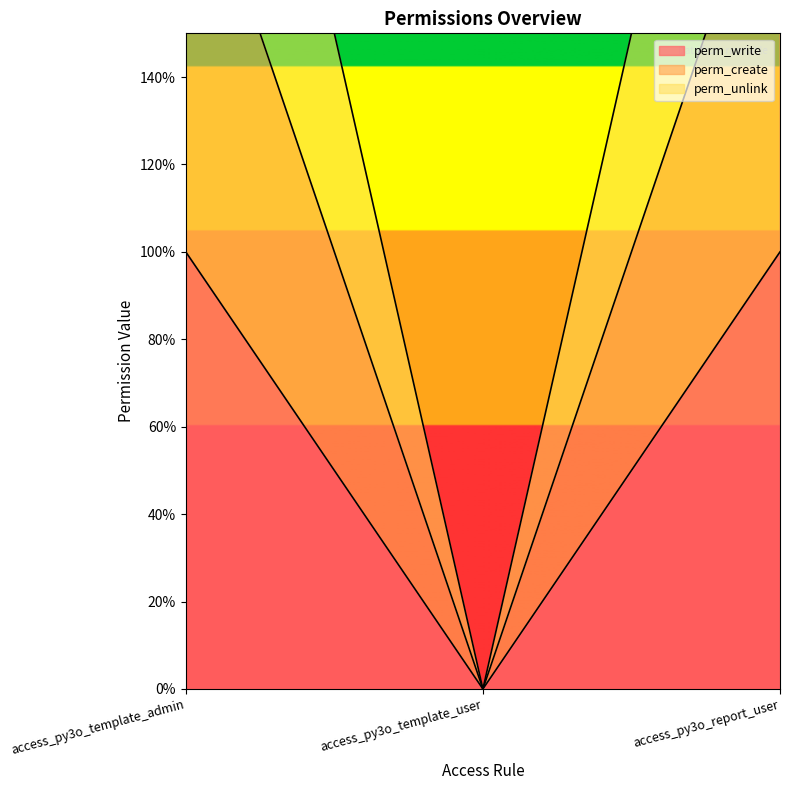

Reading left to right, extract all data points from this chart.

perm_write: access_py3o_template_admin=1	access_py3o_template_user=0	access_py3o_report_user=1
perm_create: access_py3o_template_admin=2	access_py3o_template_user=0	access_py3o_report_user=2
perm_unlink: access_py3o_template_admin=3	access_py3o_template_user=0	access_py3o_report_user=3